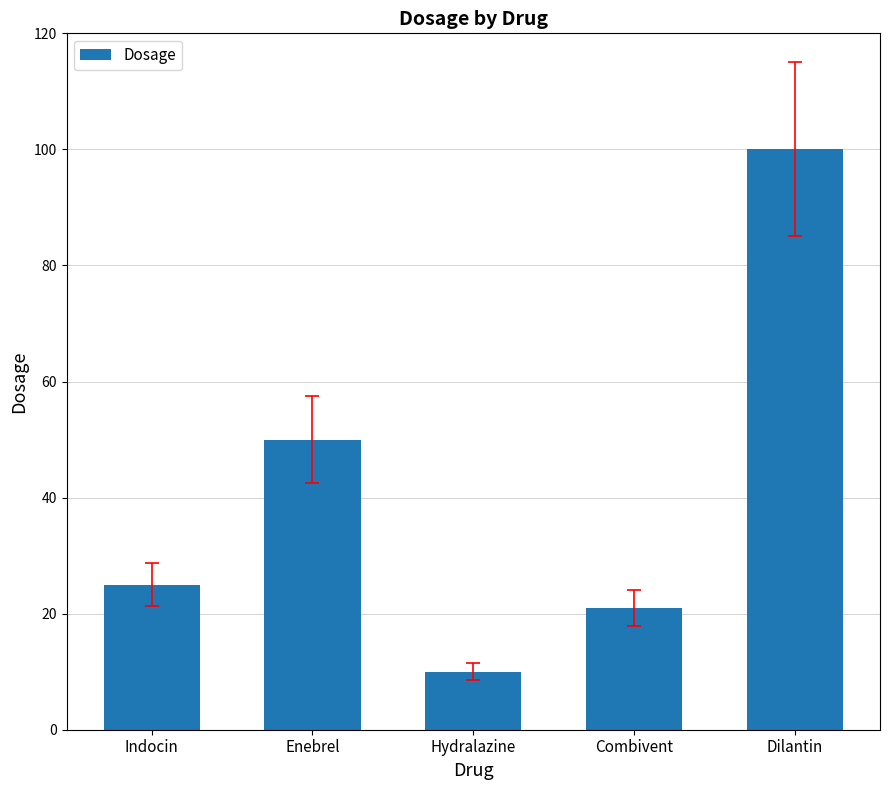

What is the difference between the values at Combivent and Dilantin?

79